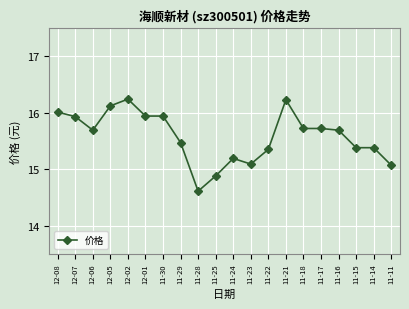

Where is the first local maximum?

12-02